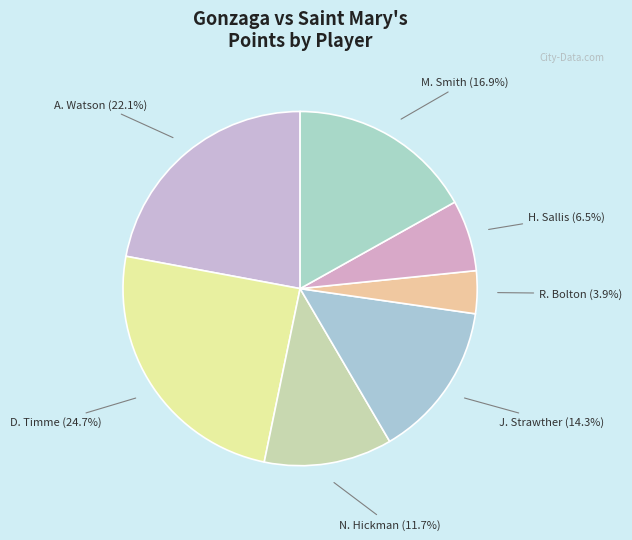

How many slices are in this pie chart?

7